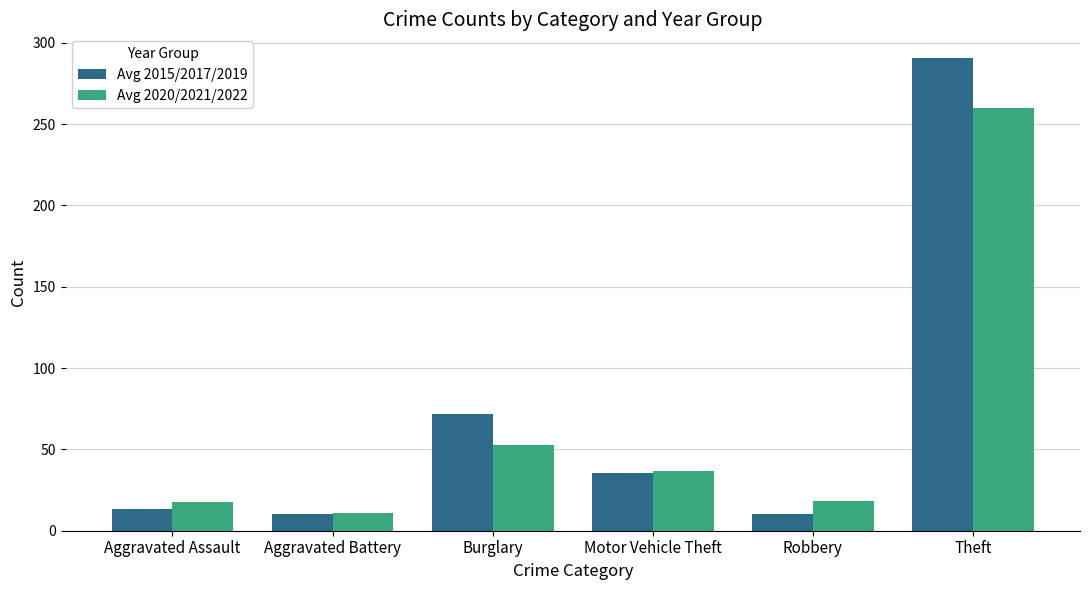

Which series has the largest range (max minus min)?

Avg 2015/2017/2019